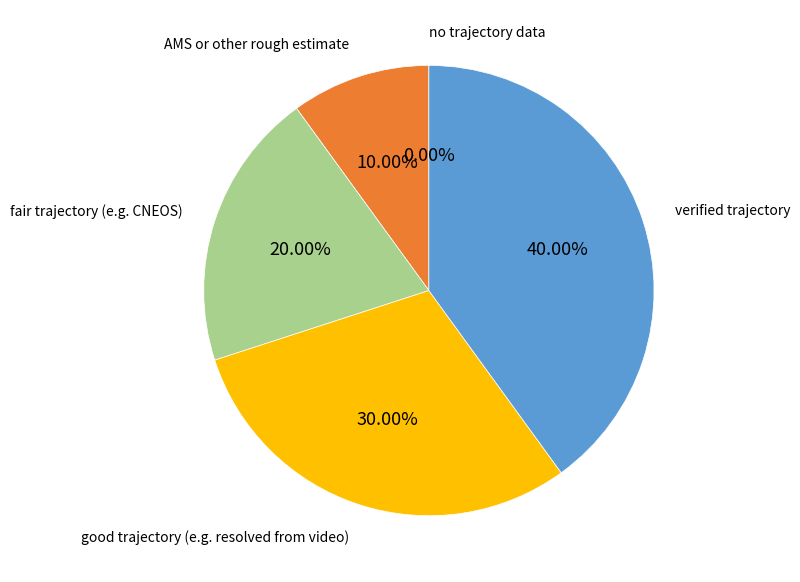

What percentage is the verified trajectory slice, to the nearest percent?

40%